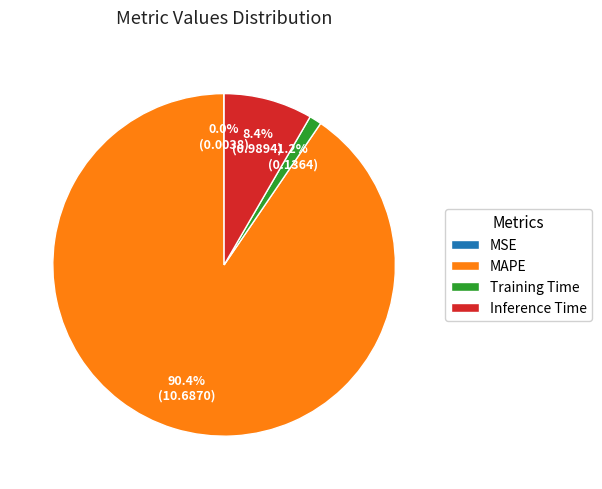

Combined, what portion of the pie is Inference Time and MAPE?

98.8%